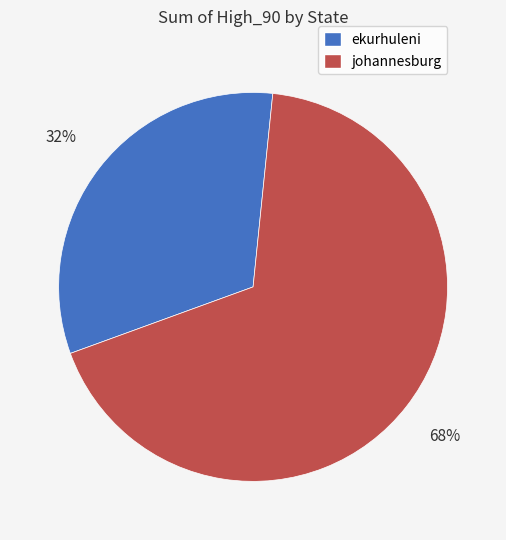

To the nearest percent, what percentage of the pie is ekurhuleni?

32%